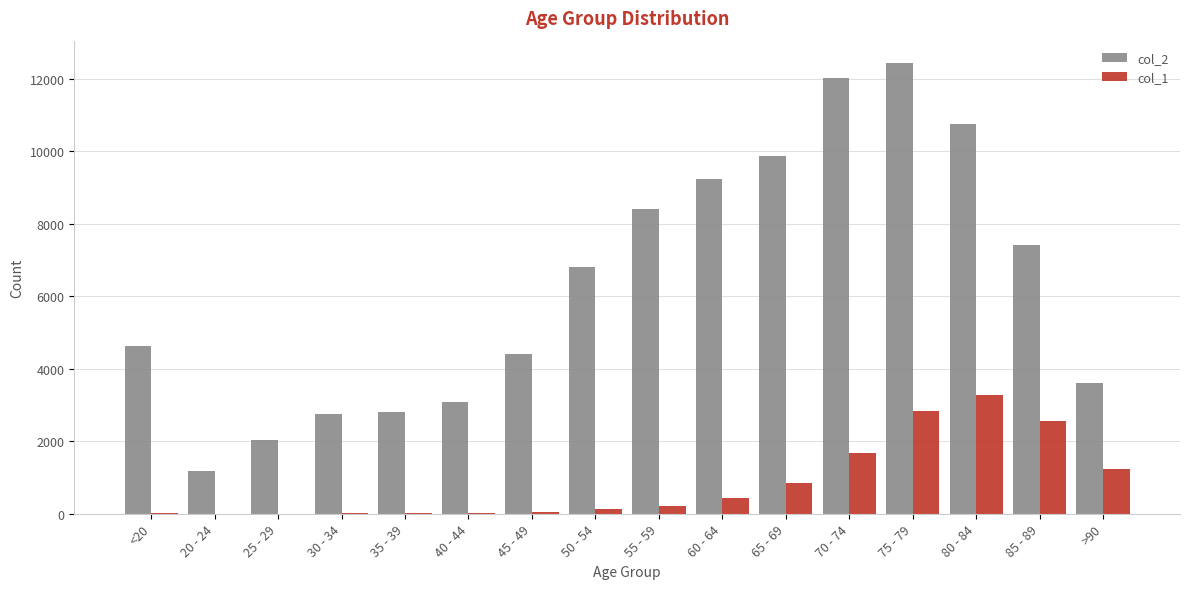

How many distinct data groups are displayed?

2